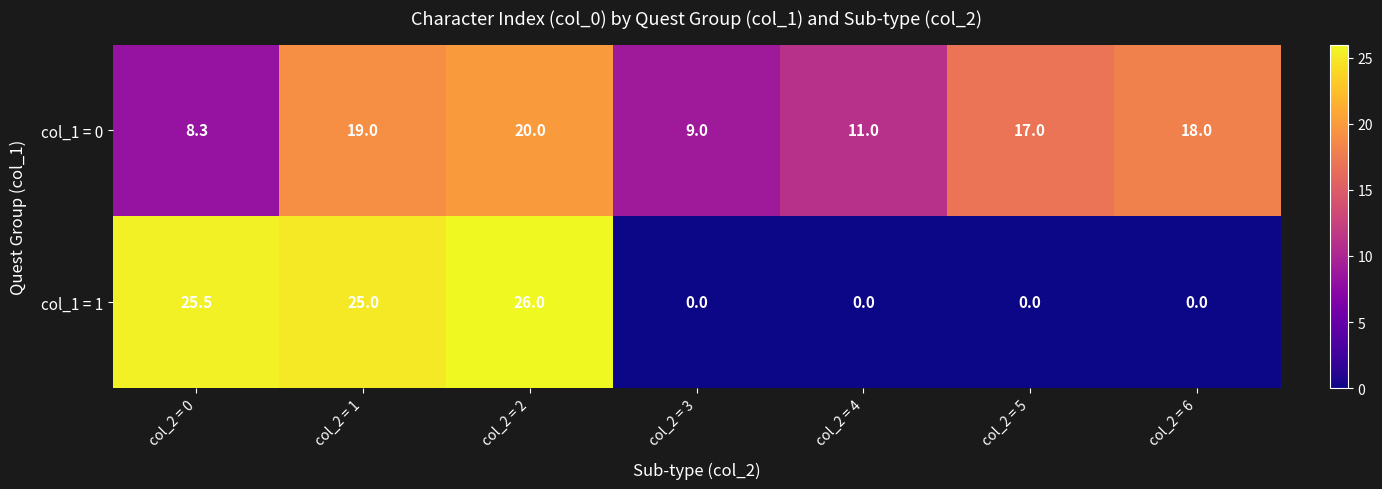

What is the maximum value shown in the chart?

26.0